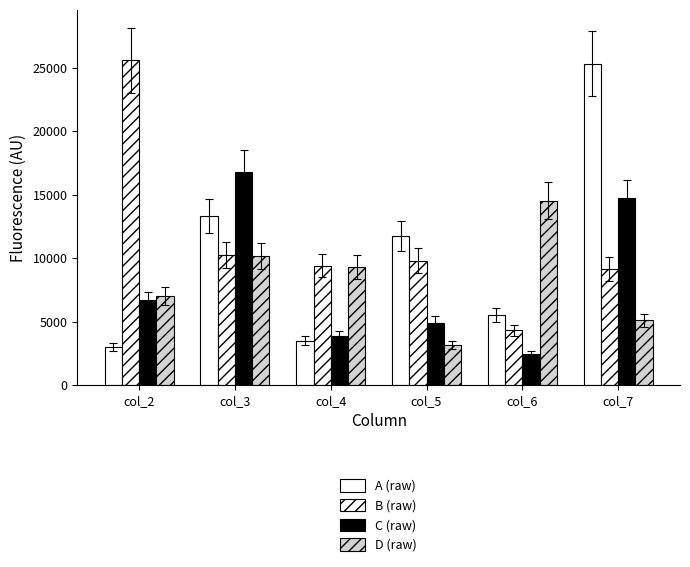

Count the number of data series in this chart.

4